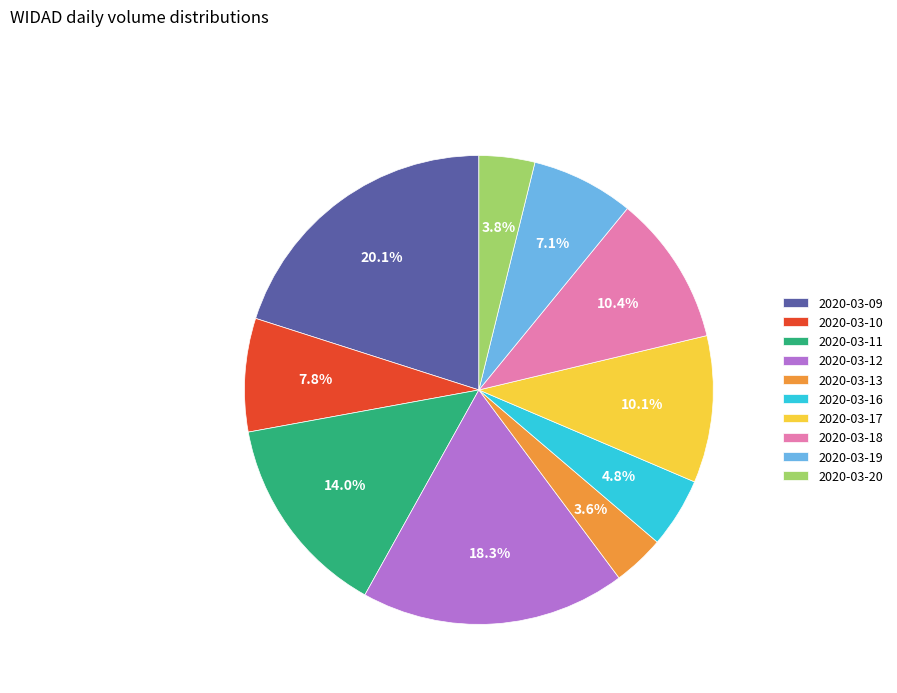

Which category has the biggest portion of the pie?

2020-03-09